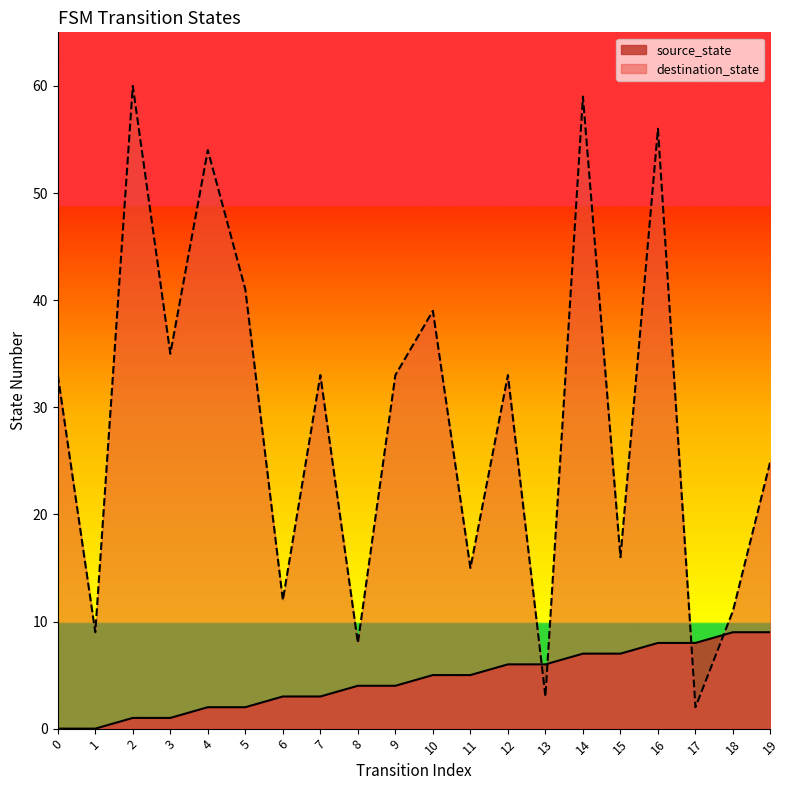

Reading left to right, list all the values displayed in this chart.

source_state: 0=0	1=0	2=1	3=1	4=2	5=2	6=3	7=3	8=4	9=4	10=5	11=5	12=6	13=6	14=7	15=7	16=8	17=8	18=9	19=9
destination_state: 0=33	1=9	2=60	3=35	4=54	5=41	6=12	7=33	8=8	9=33	10=39	11=15	12=33	13=3	14=59	15=16	16=56	17=2	18=11	19=25